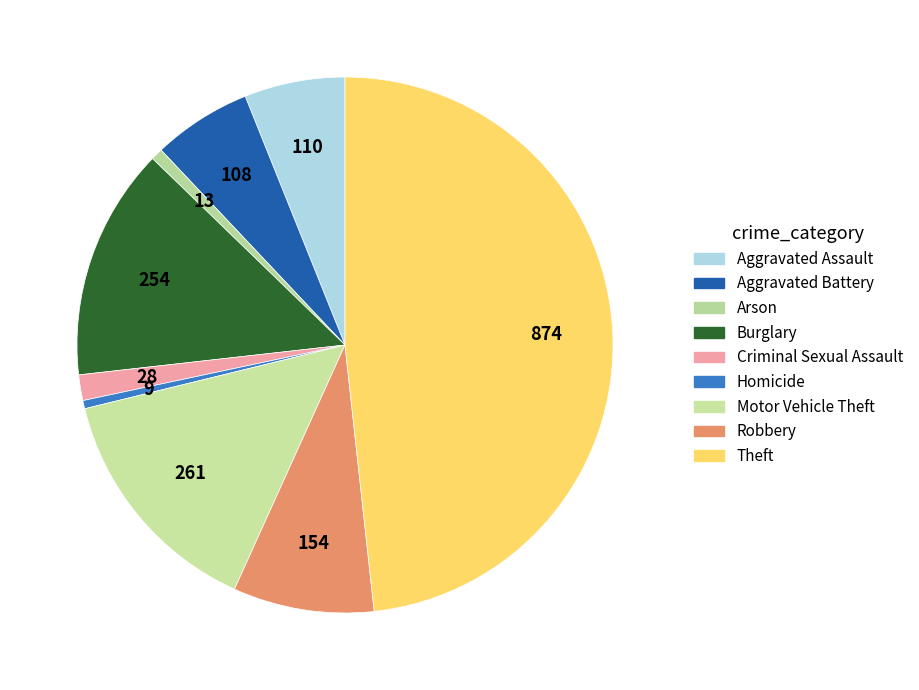

To the nearest percent, what is the difference between the Robbery and Arson slice percentages?

8%